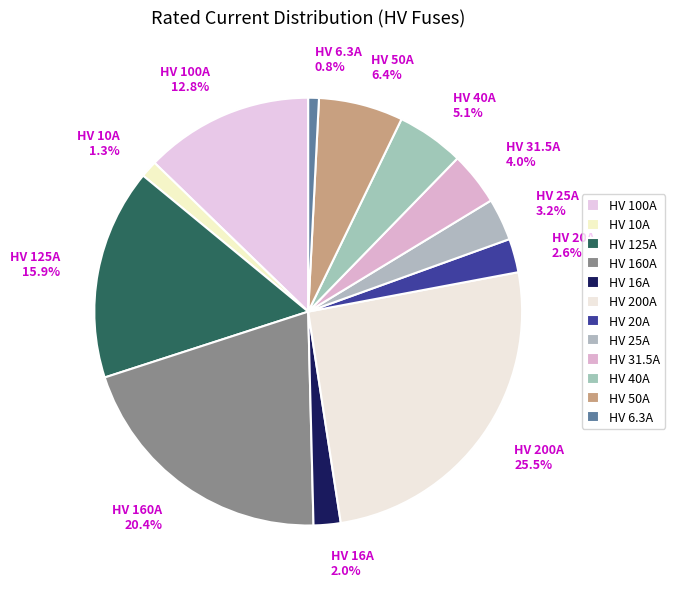

To the nearest percent, what is the combined percentage of HV 100A and HV 20A?

15%